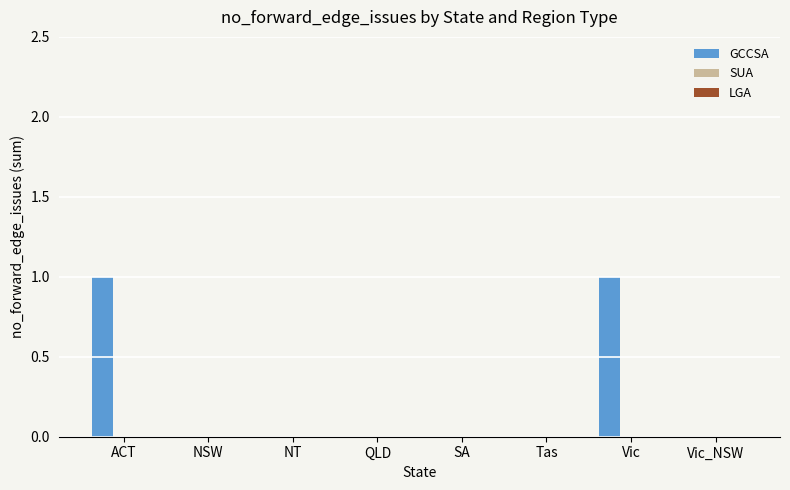

What is the change in value from NSW to Vic?

+1